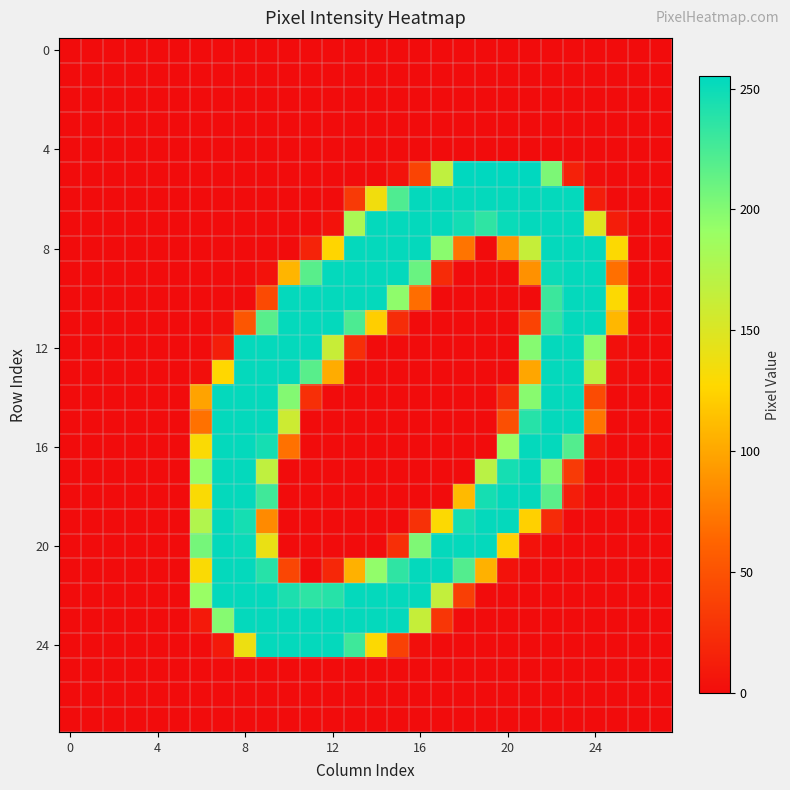

At which category is the sum across all series the highest?

22